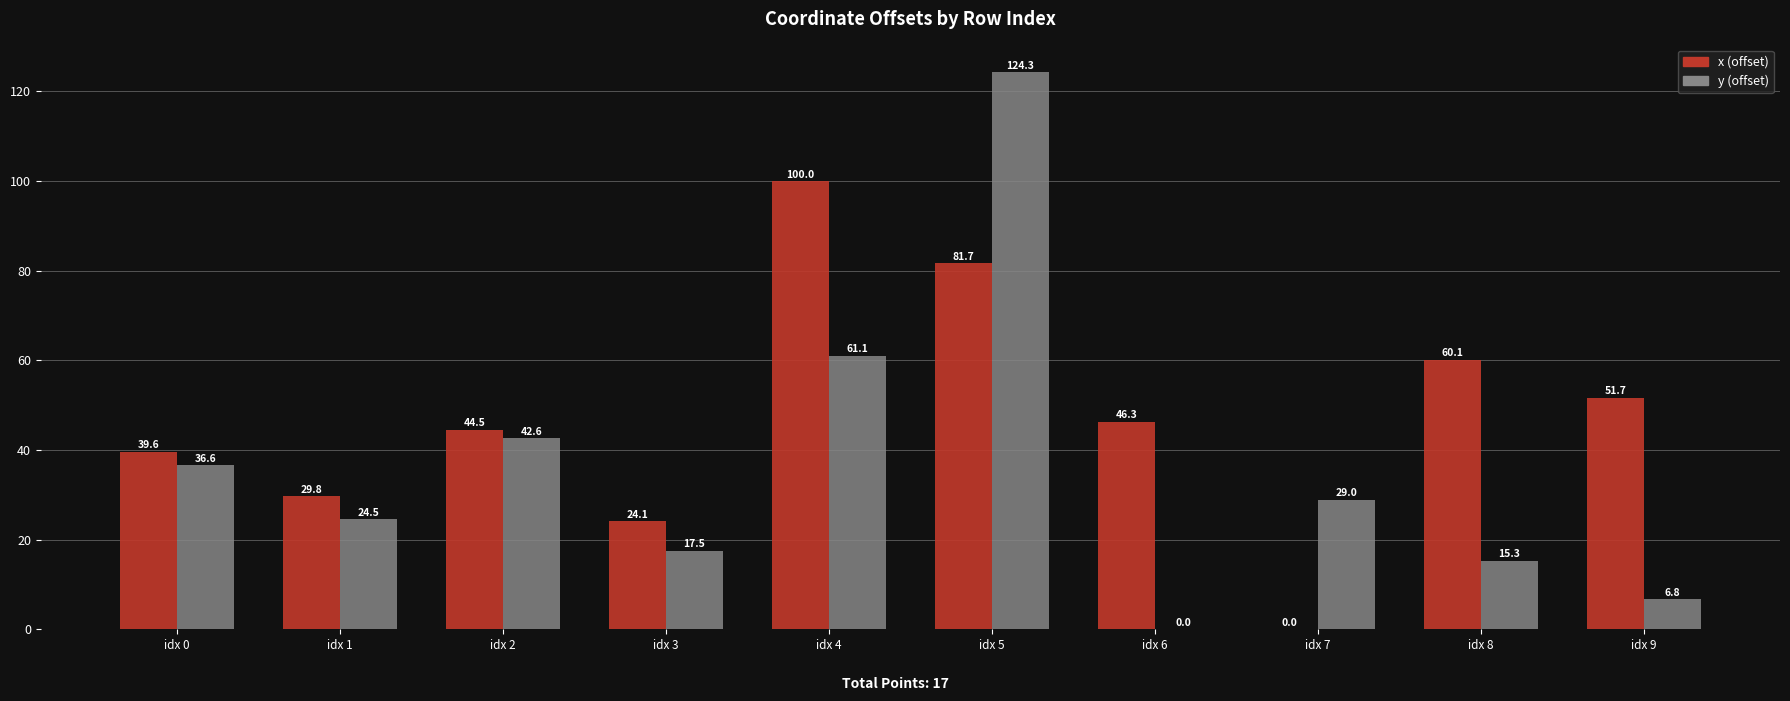

Which category has the highest value across all series?

idx 5